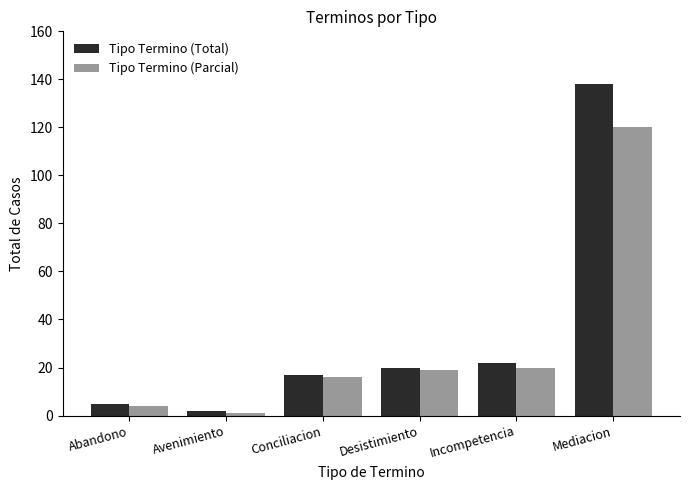

Reading left to right, transcribe all the data shown in this chart.

Tipo Termino (Total): Abandono=5	Avenimiento=2	Conciliacion=17	Desistimiento=20	Incompetencia=22	Mediacion=138
Tipo Termino (Parcial): Abandono=4	Avenimiento=1	Conciliacion=16	Desistimiento=19	Incompetencia=20	Mediacion=120